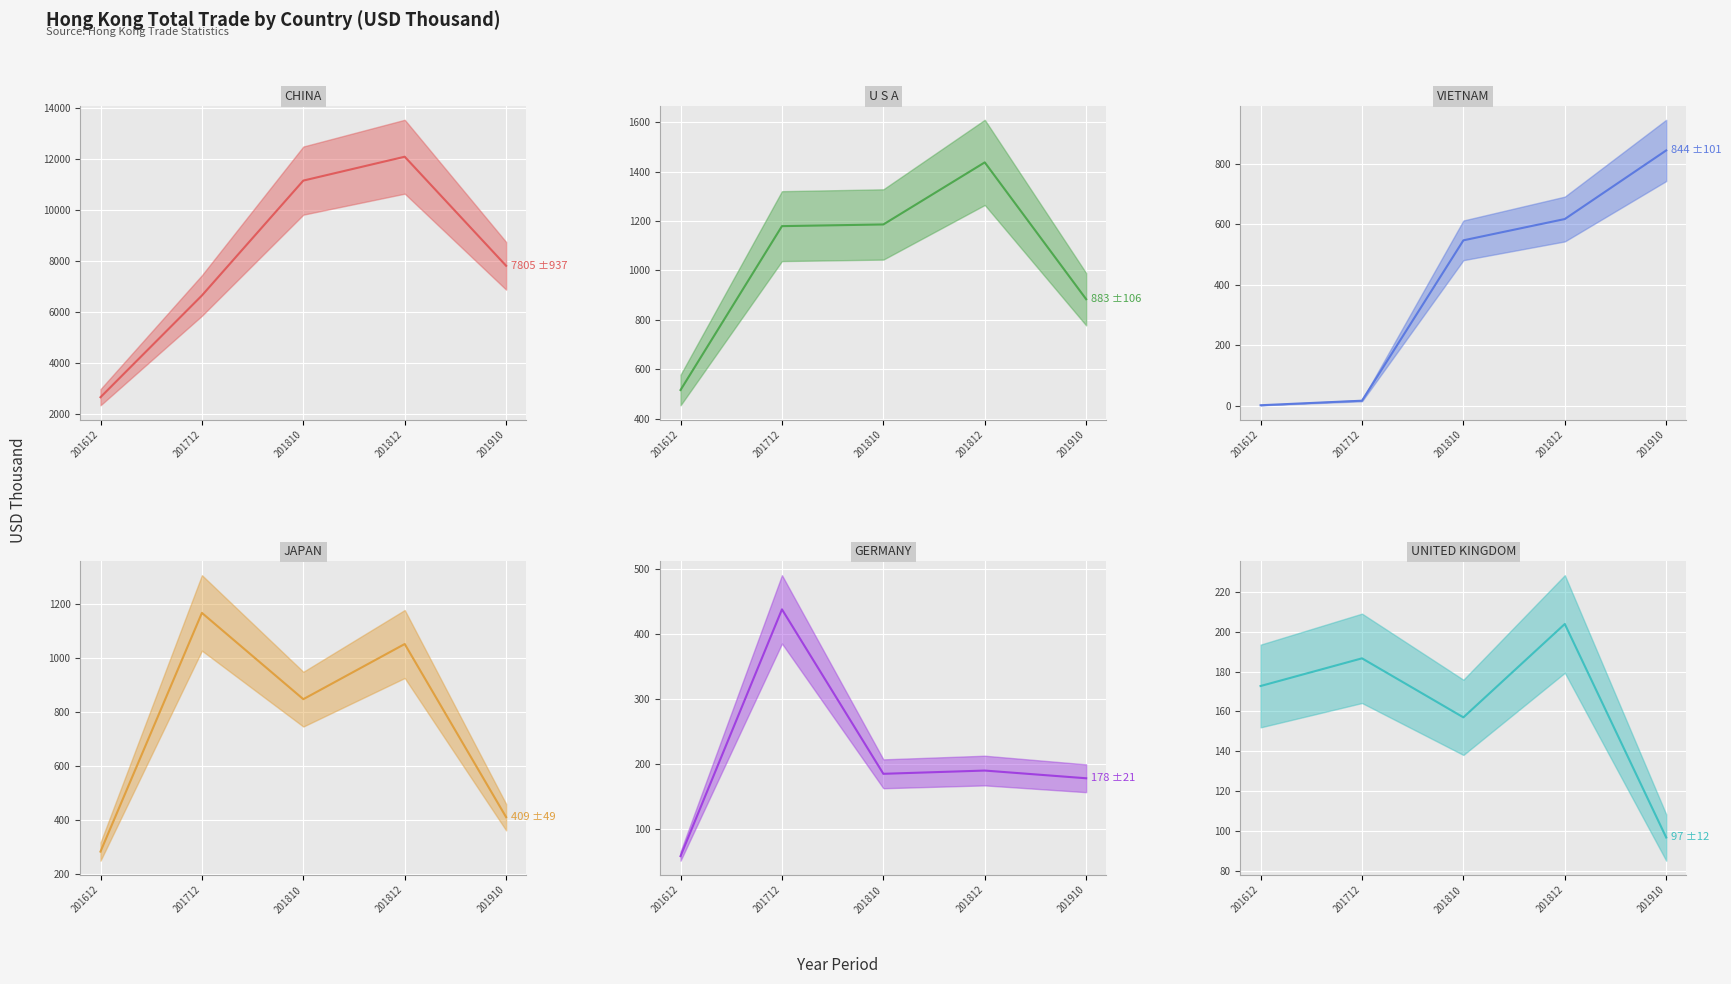

At how many categories does at least one series exceed 11594?

1